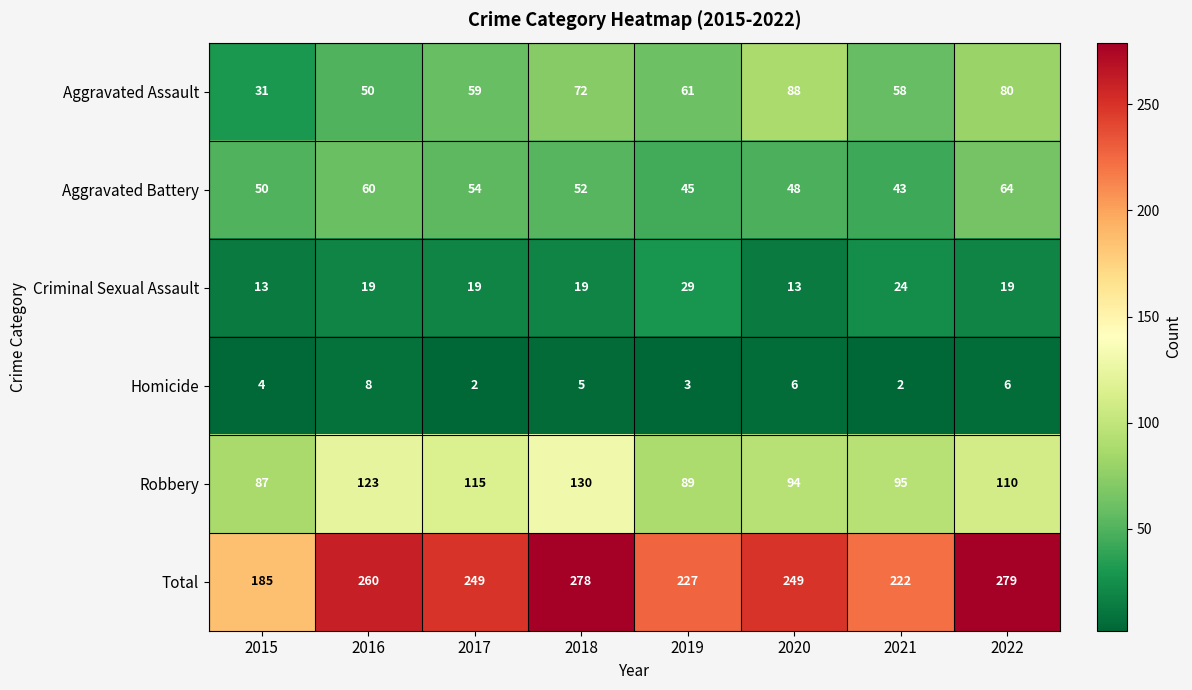

Which series has the largest total across all categories?

Total